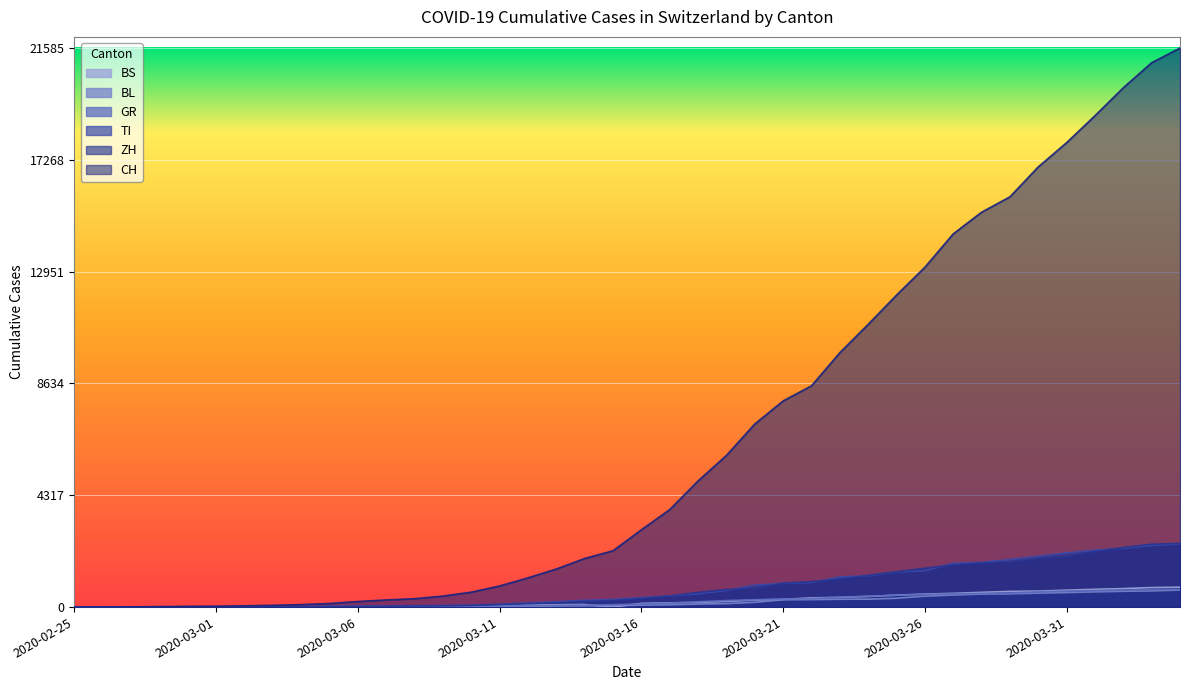

What is the sum of the GR values at 2020-03-15 and 2020-03-14?

166